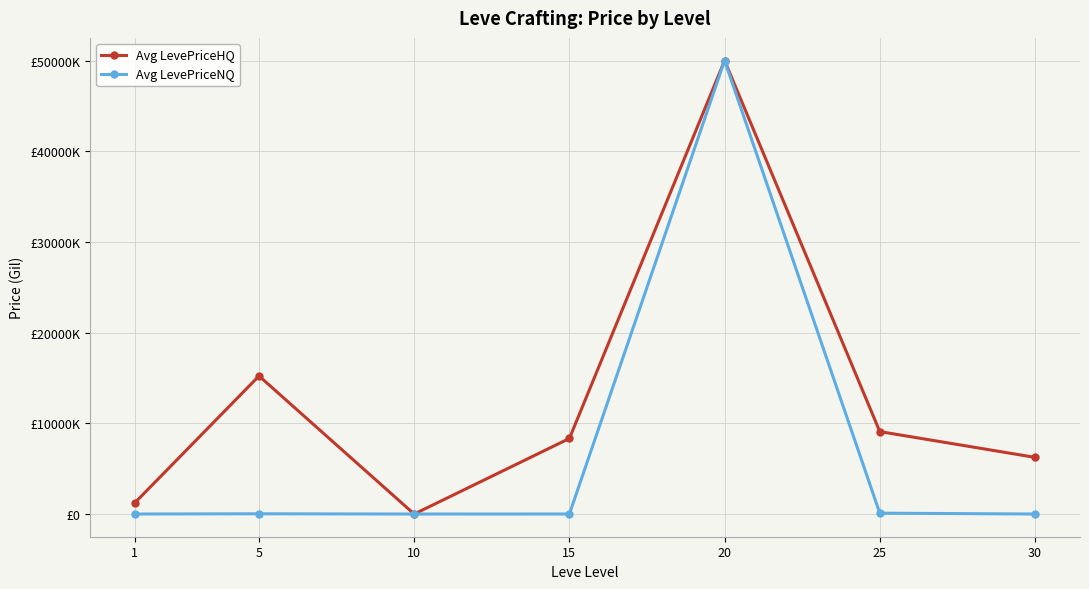

Where is the first local minimum for Avg LevePriceNQ?

10